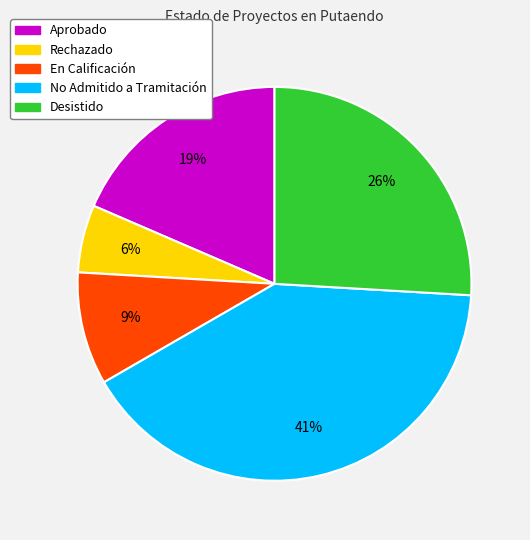

Combined, do Desistido and Rechazado account for over 50%?

No